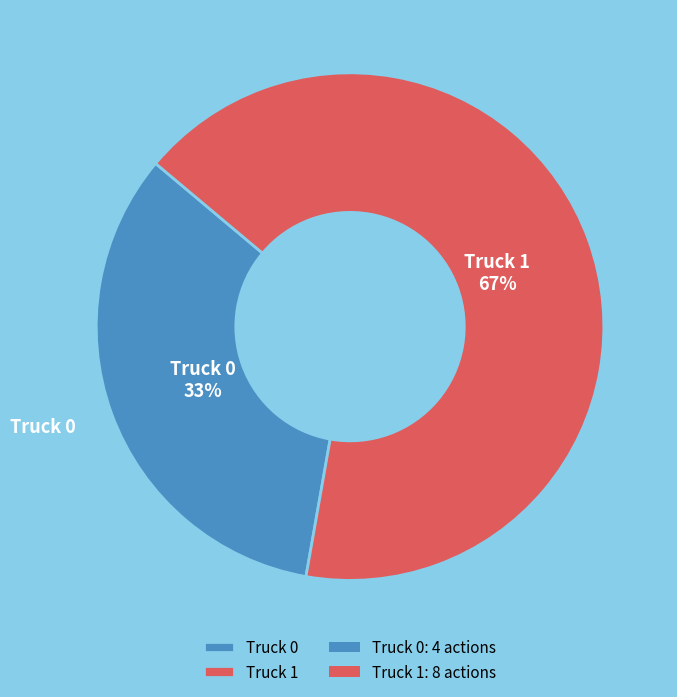

Does Truck 0 account for over 50% of the chart?

No